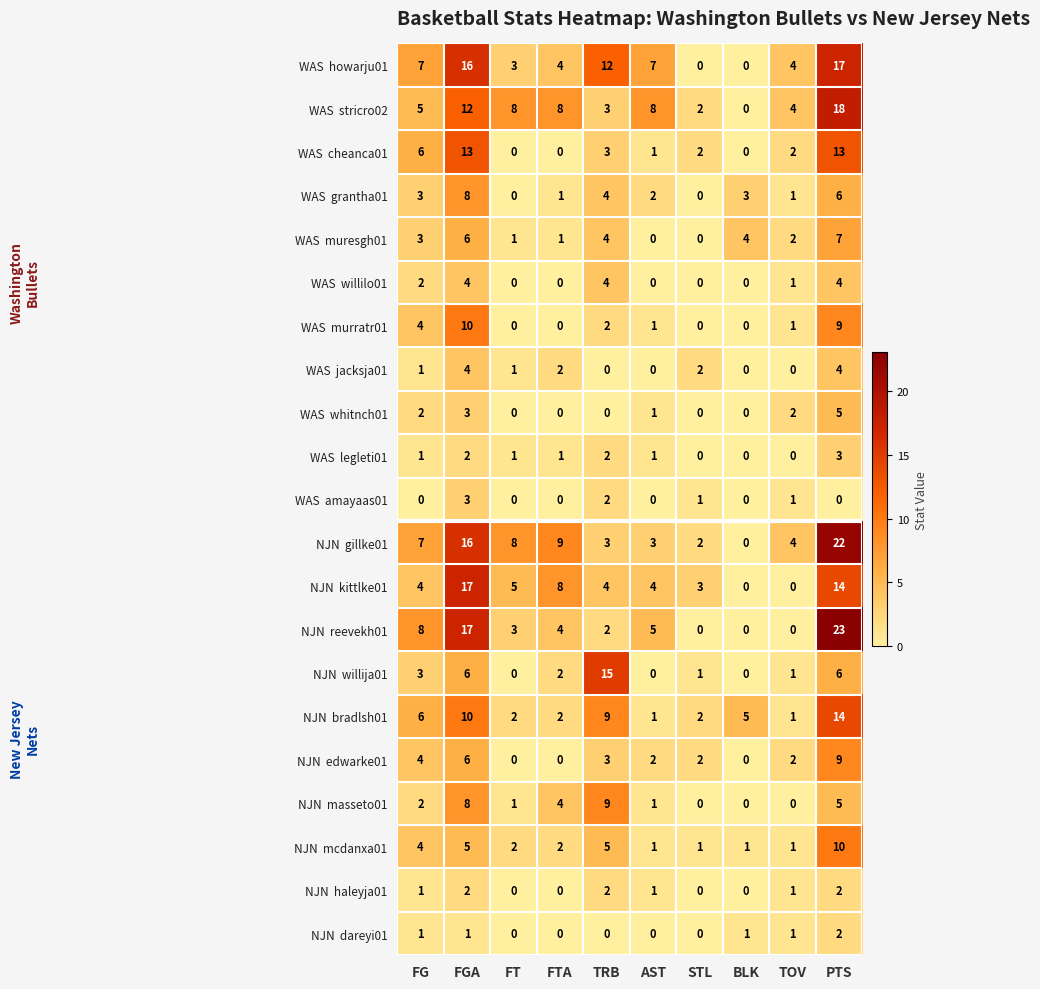

What is the total value across all series at STL?

18